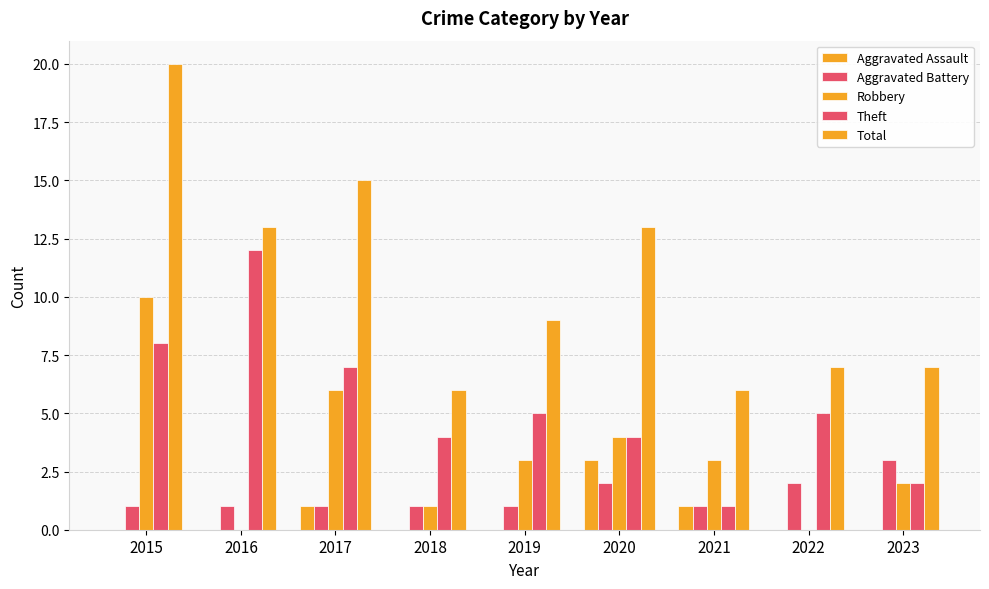

How many groups of bars are there?

9